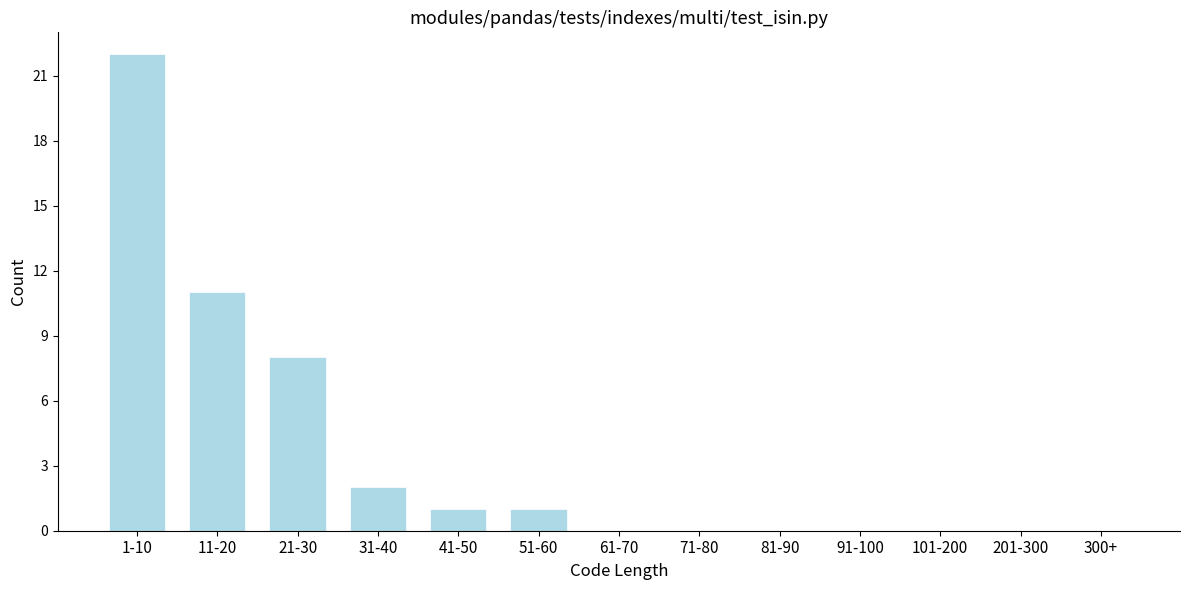

Reading left to right, transcribe all the data shown in this chart.

1-10=22	11-20=11	21-30=8	31-40=2	41-50=1	51-60=1	61-70=0	71-80=0	81-90=0	91-100=0	101-200=0	201-300=0	300+=0